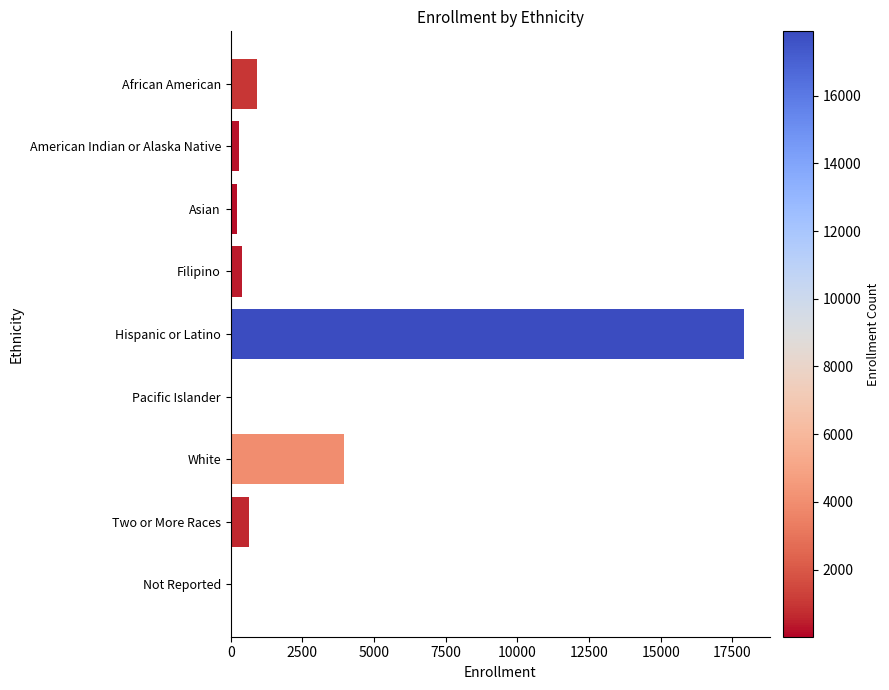

The chart shows a value of 380 at Filipino. True or false?

True